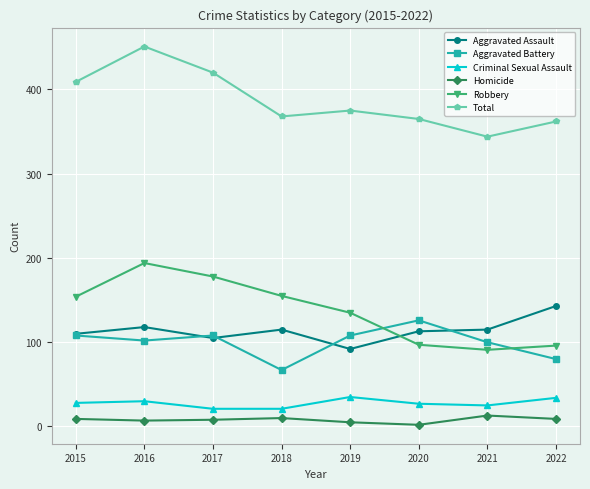

At which label does Total first exceed 375?

2015